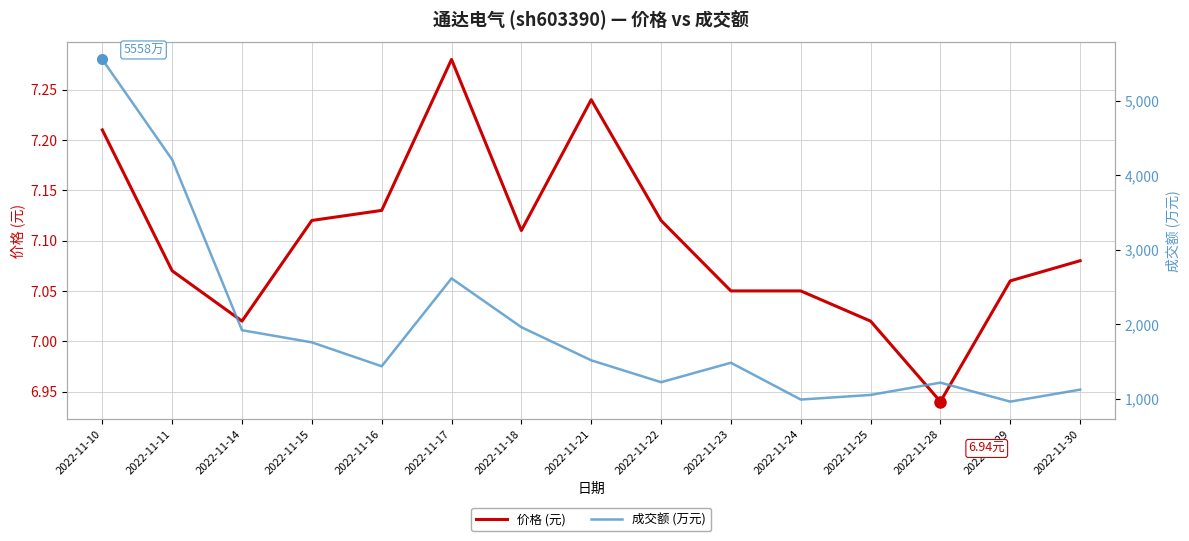

Is it true that 价格 (元) equals 7.2 at 2022-11-21?

True